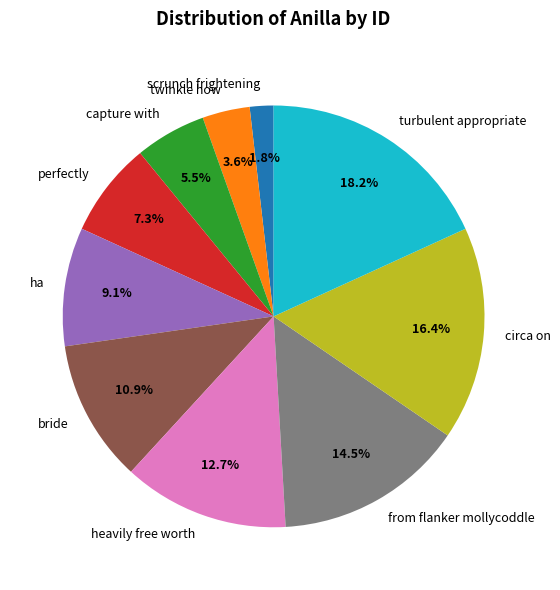

The circa on slice represents 28% of the pie. True or false?

False